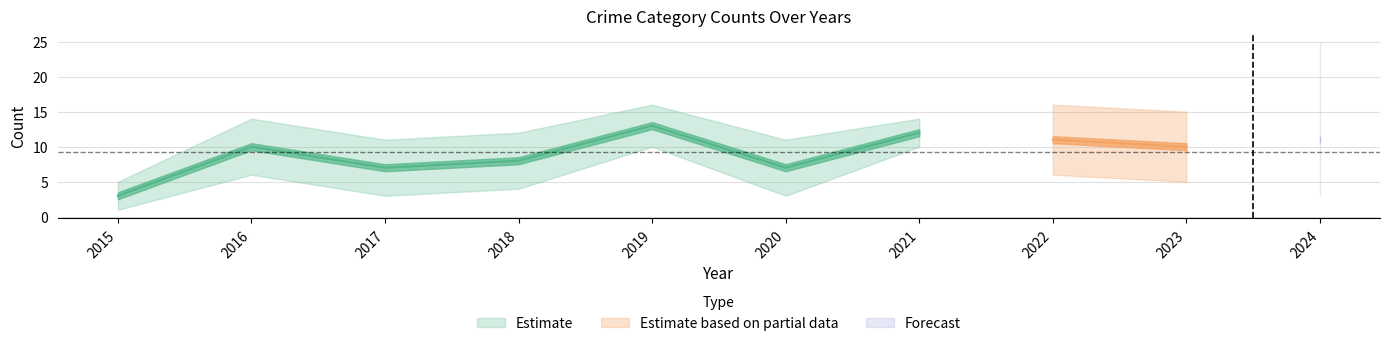

What is the spread (max minus min) of values at 2015?

3